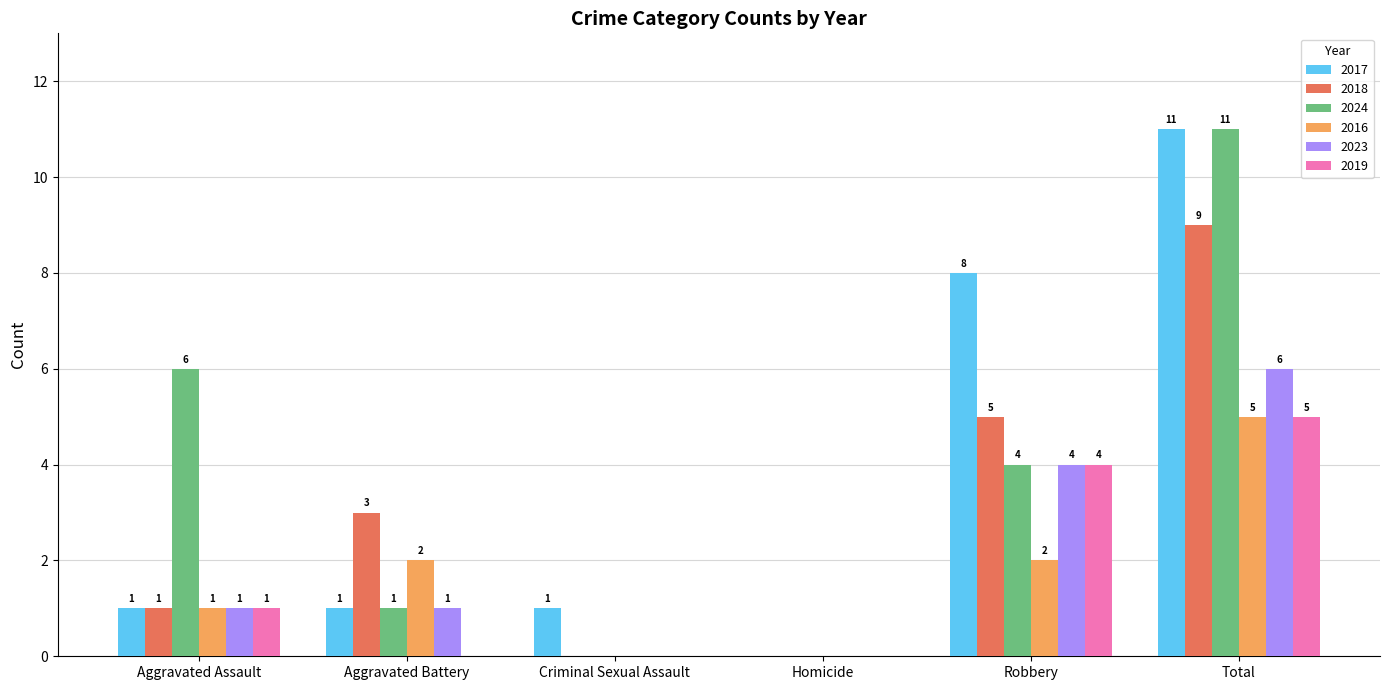

Reading left to right, extract all data points from this chart.

2017: 1	1	1	0	8	11
2018: 1	3	0	0	5	9
2024: 6	1	0	0	4	11
2016: 1	2	0	0	2	5
2023: 1	1	0	0	4	6
2019: 1	0	0	0	4	5